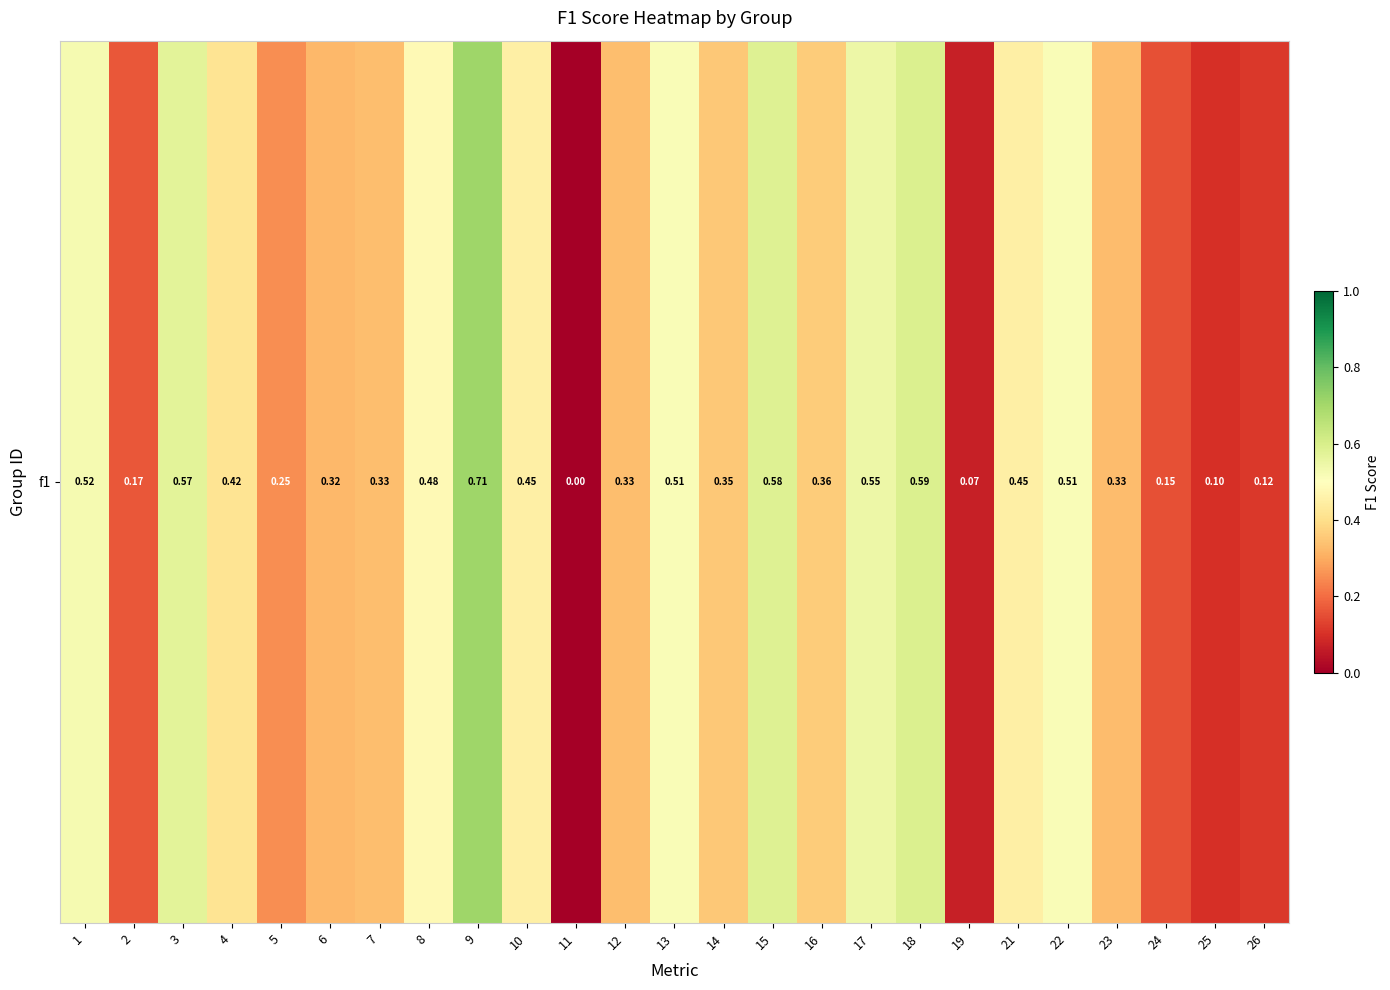

True or false: the data shows 0.4 at 4.

True